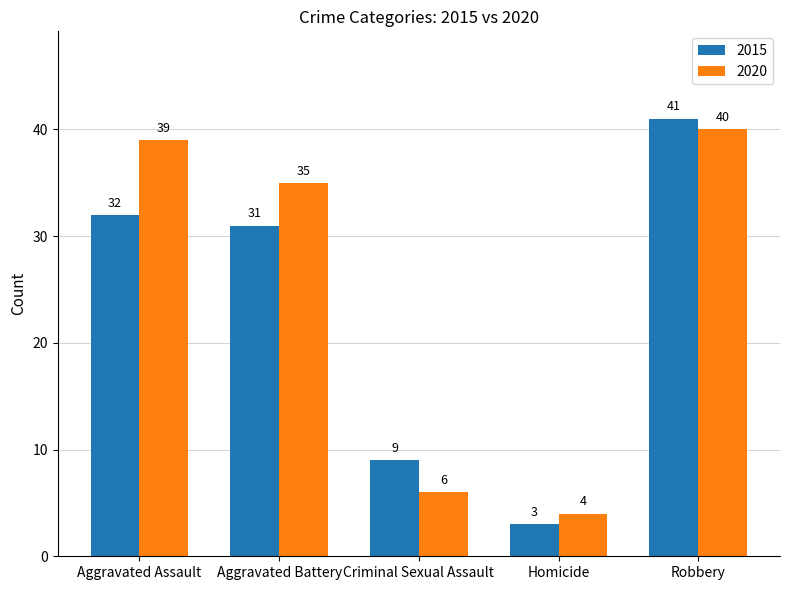

What is the smallest value displayed?

3